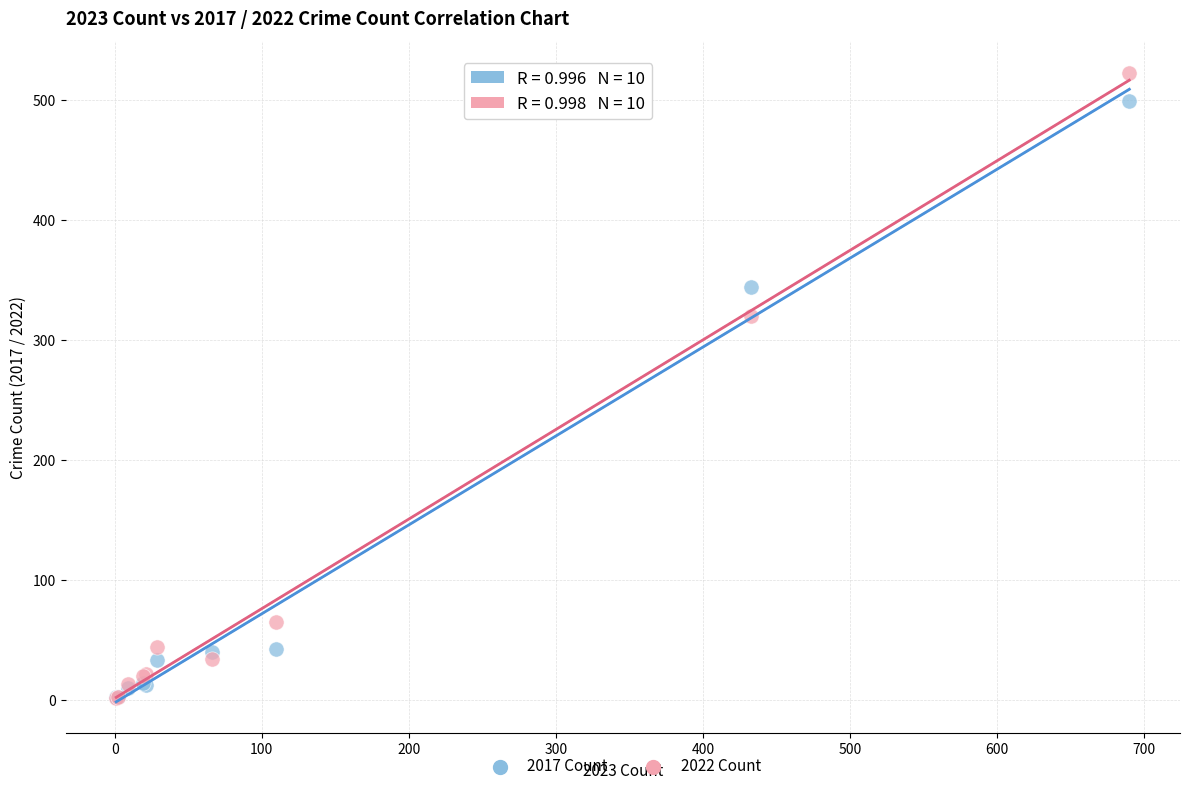

Across all series, what Y value is closest to 262?

320